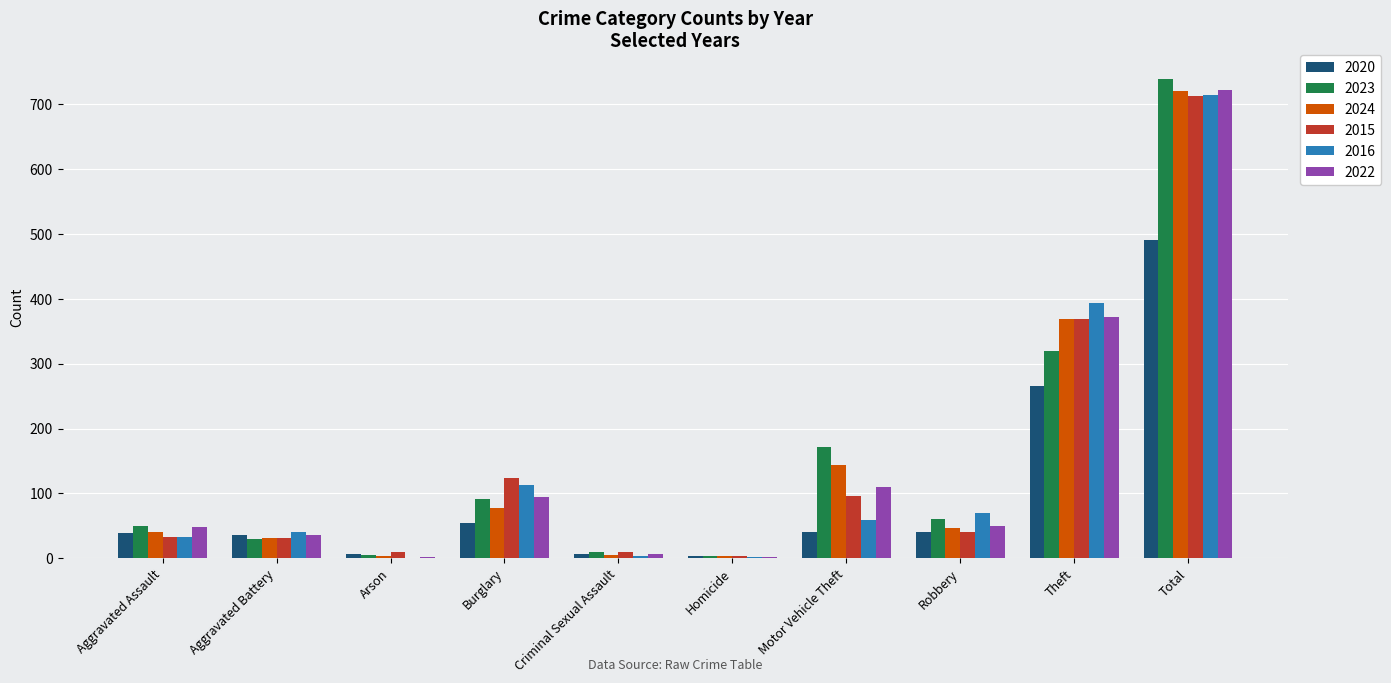

Which category has the highest value in the 2022 series?

Total